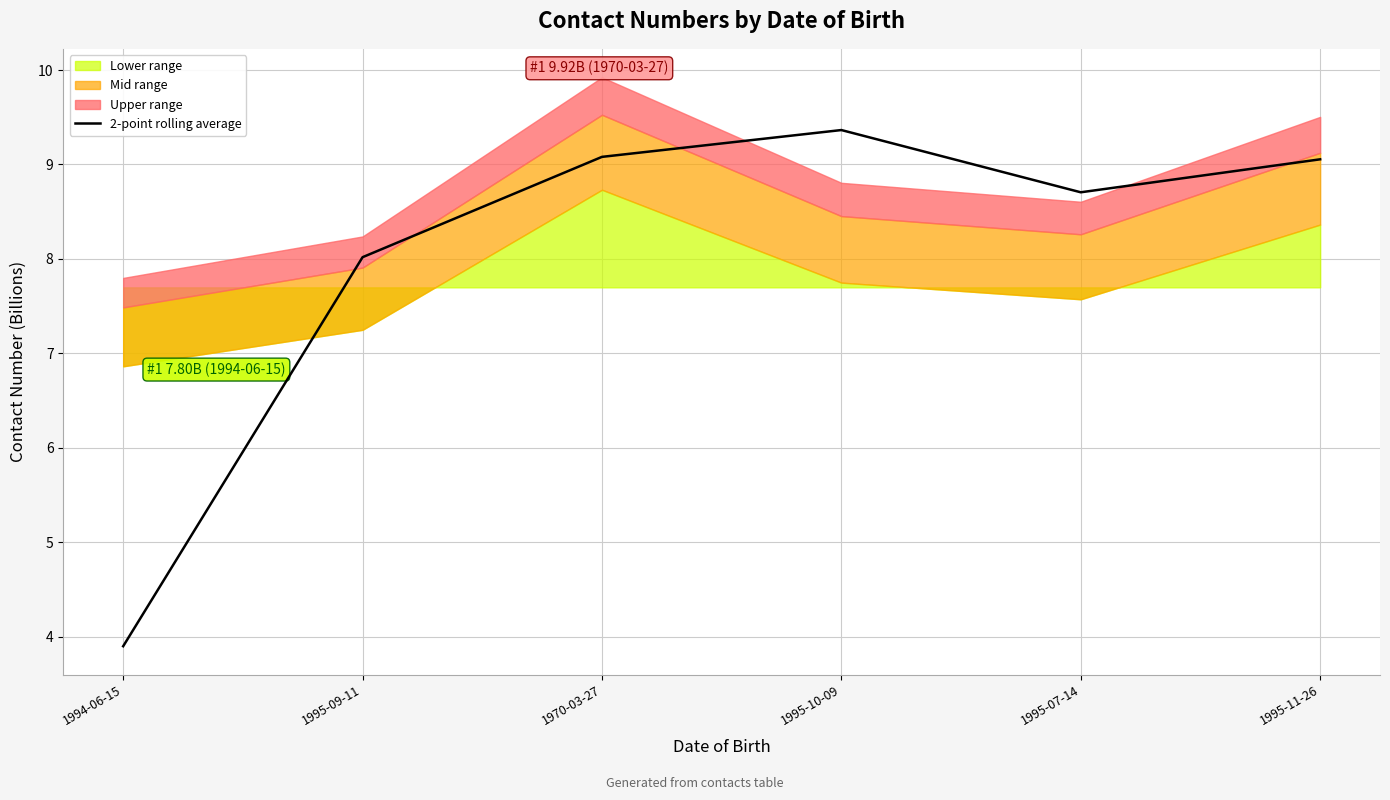

What is the minimum value shown in the chart?

3.9